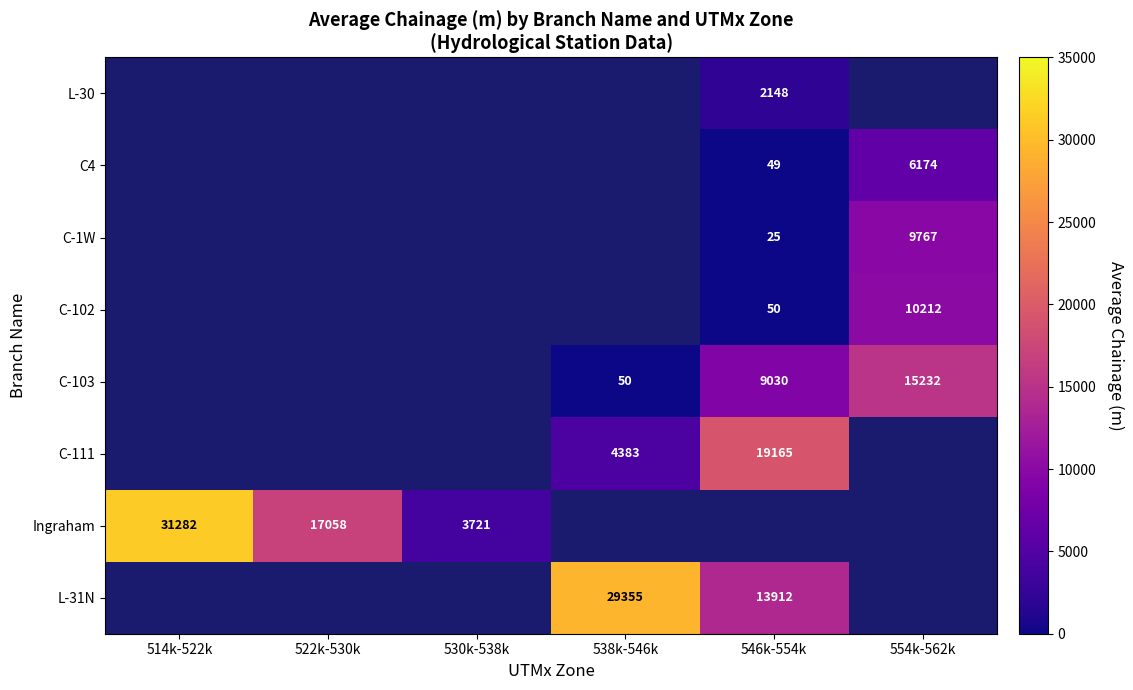

True or false: C4 has a value of 6174.0 at 554k-562k.

True